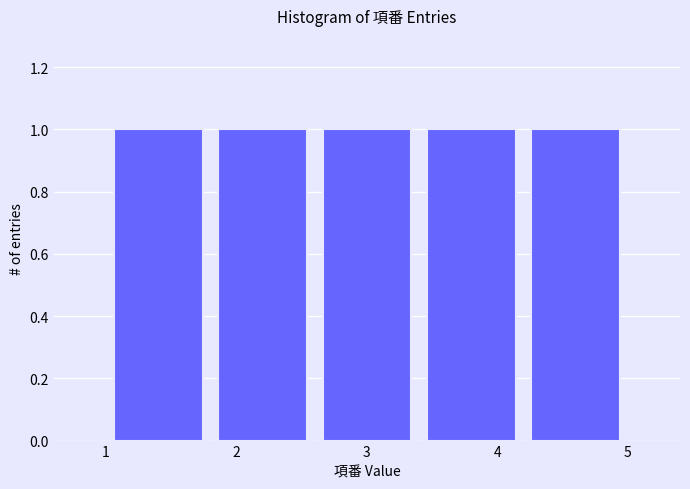

Reading left to right, transcribe this chart: for each bar, give the range it covers on the x-axis and its height. The values are not printed on the chart, so give them approximately, as read against the axis.

1.0 to 1.8: 1
1.8 to 2.6: 1
2.6 to 3.4: 1
3.4 to 4.2: 1
4.2 to 5.0: 1